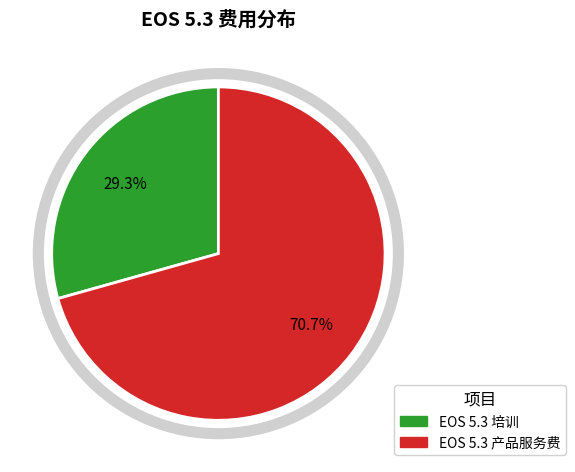

Rank the categories by value from lowest to highest.

EOS 5.3 培训, EOS 5.3 产品服务费